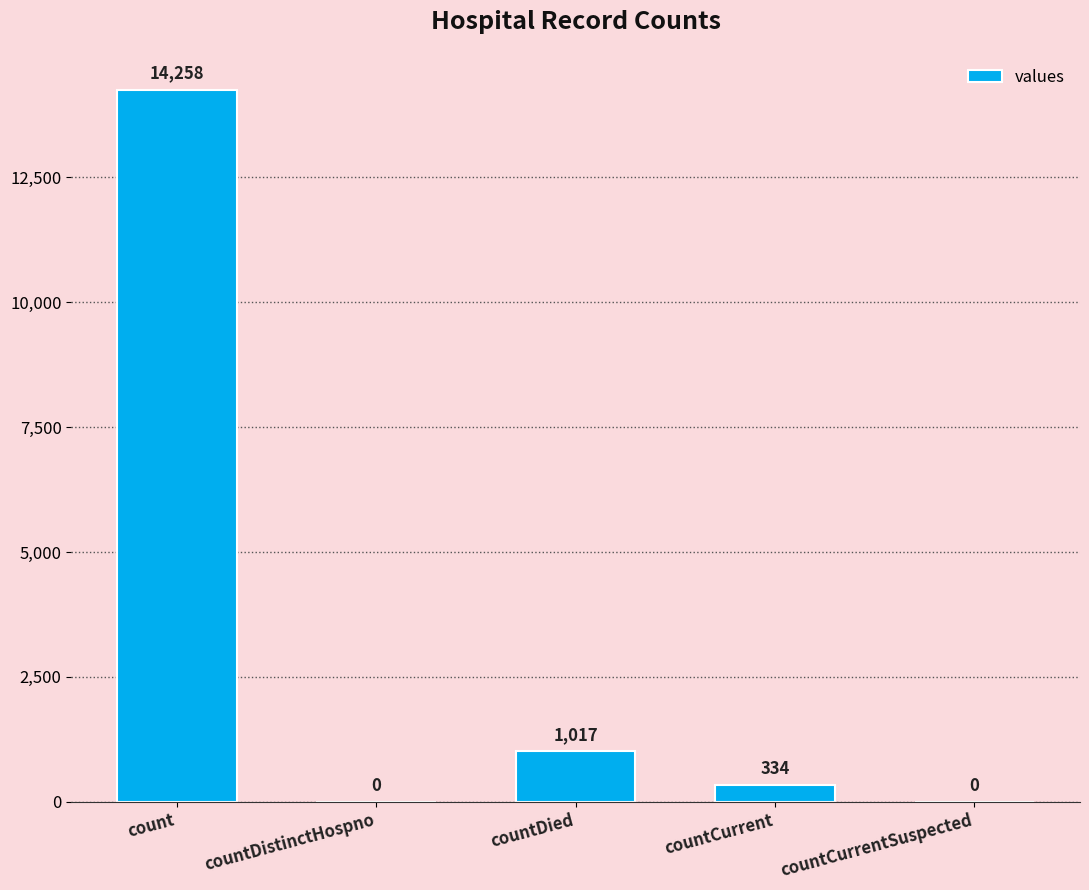

Reading left to right, extract all data points from this chart.

count=14258	countDistinctHospno=0	countDied=1017	countCurrent=334	countCurrentSuspected=0